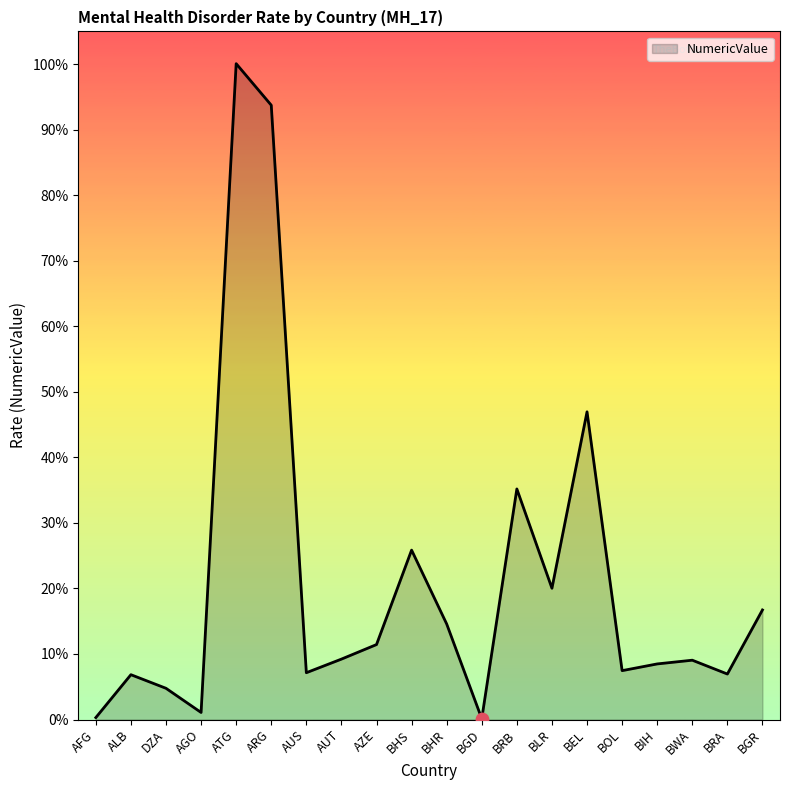

What is the change in value from ARG to BRA?

-0.9